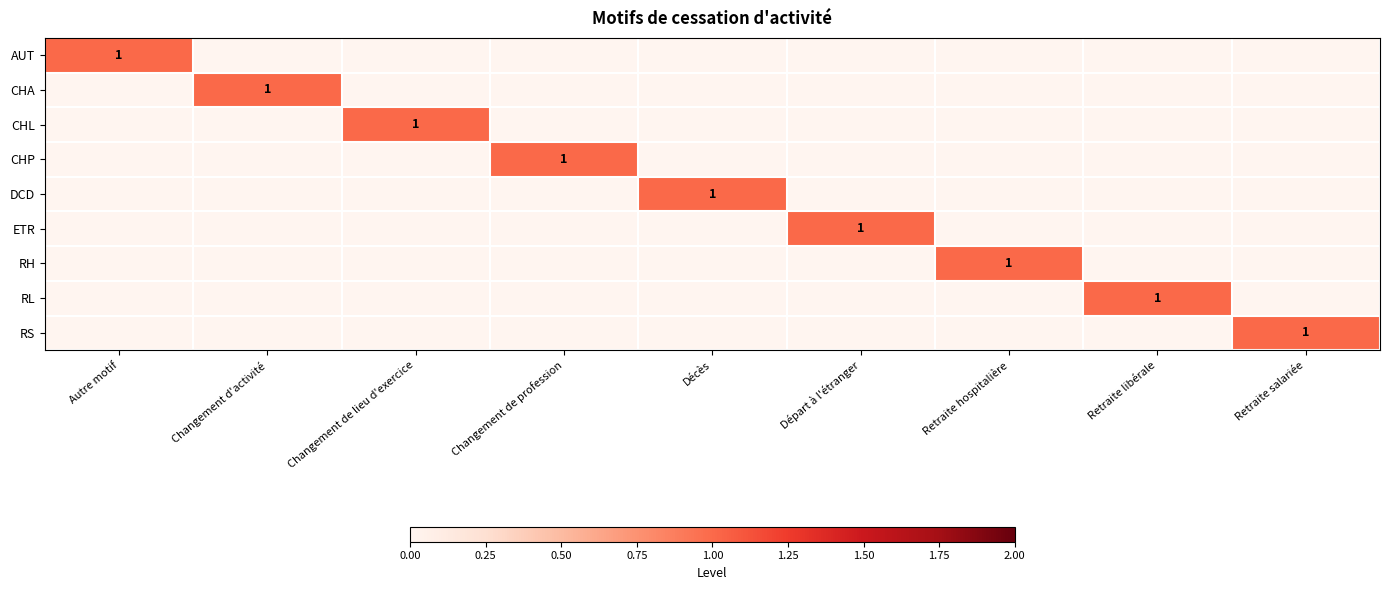

How many distinct data groups are displayed?

9